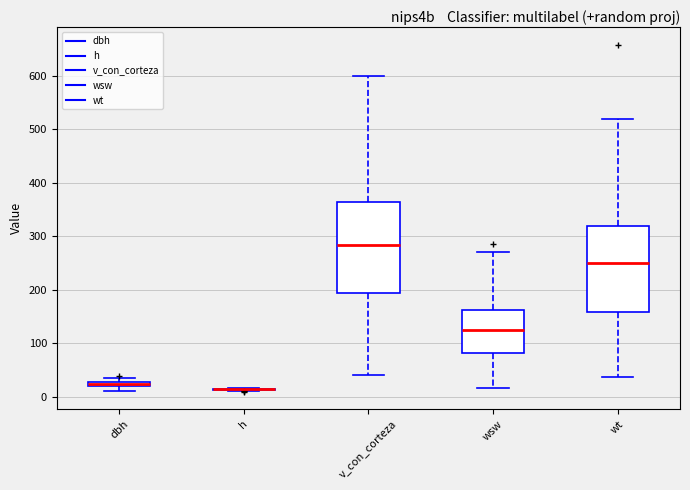

Comparing the boxes themselves (not the whiskers), which one is the tallest?

v_con_corteza